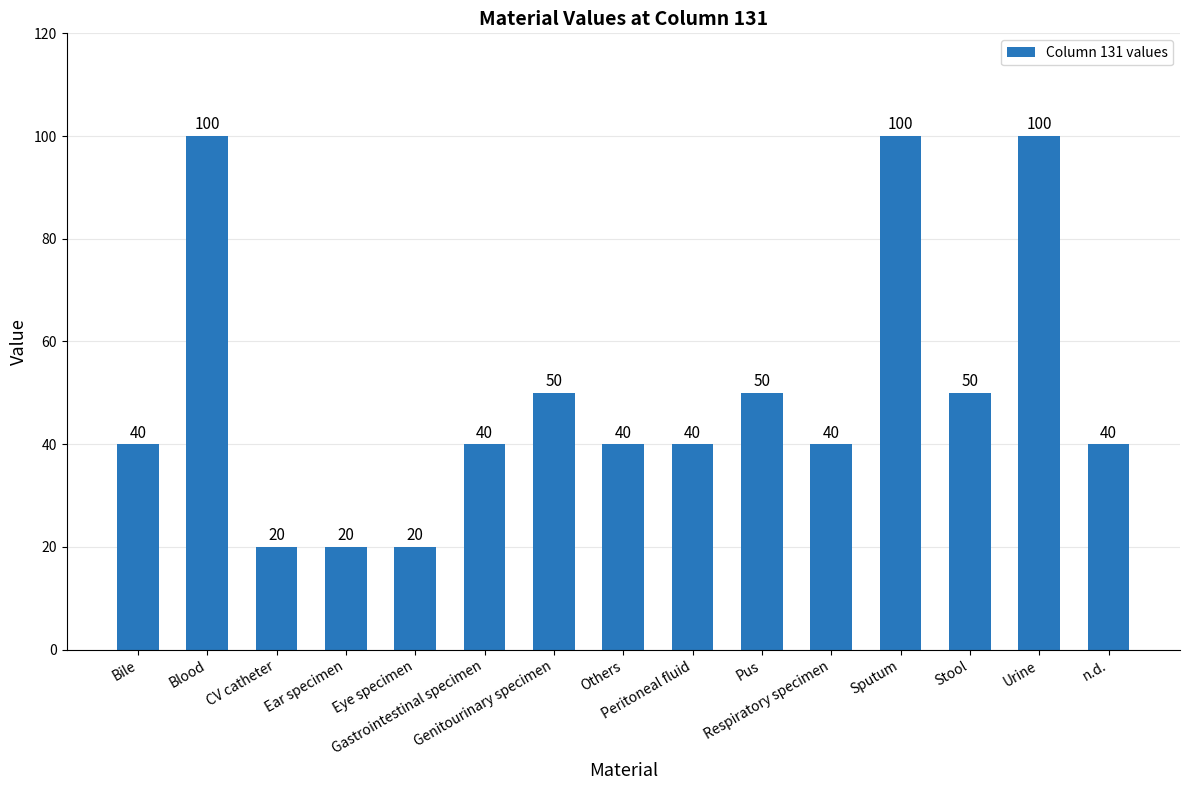

True or false: the data shows 50 at Genitourinary specimen.

True